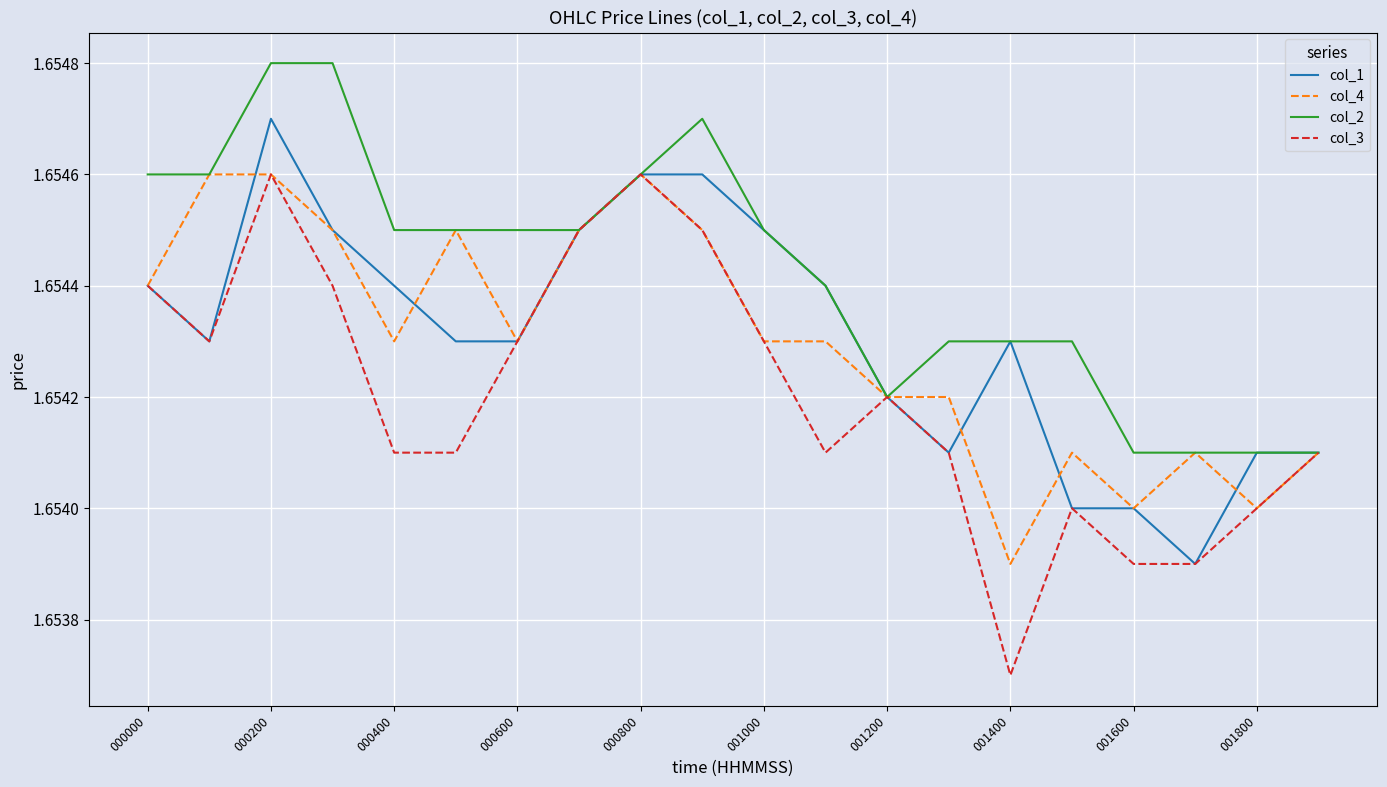

Which series has the widest spread of values?

col_3